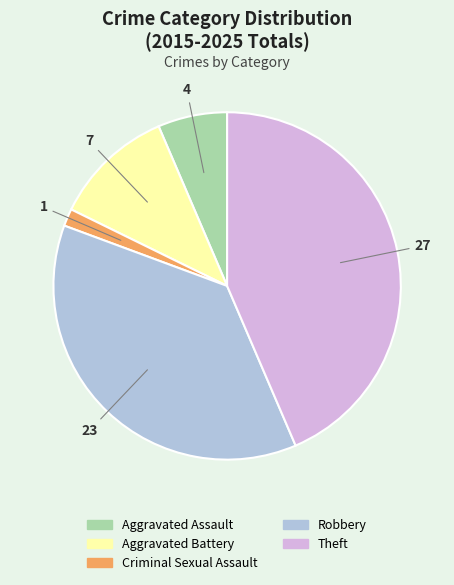

Is there a majority slice in this chart?

No